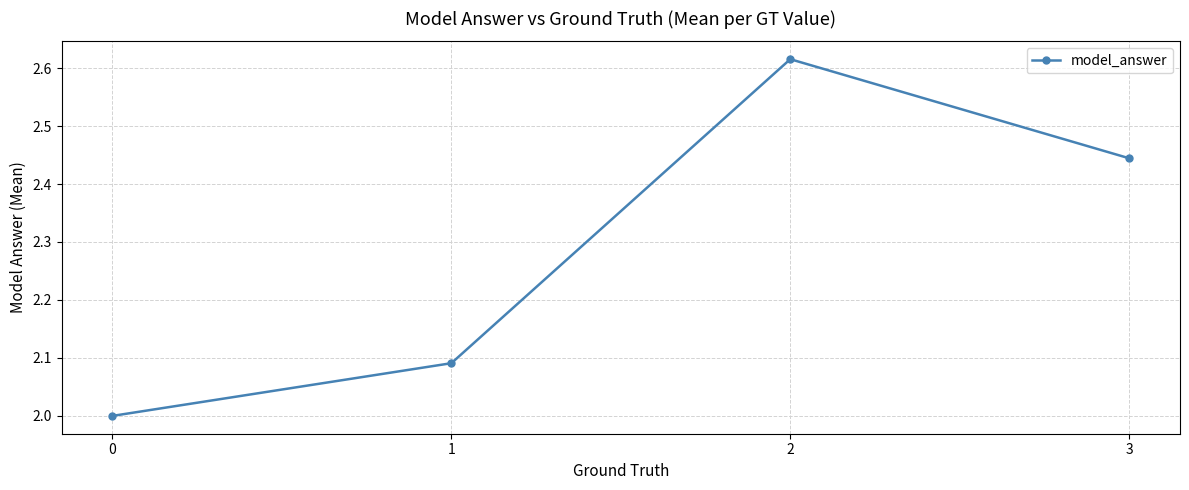

Does the chart have visible grid lines?

Yes